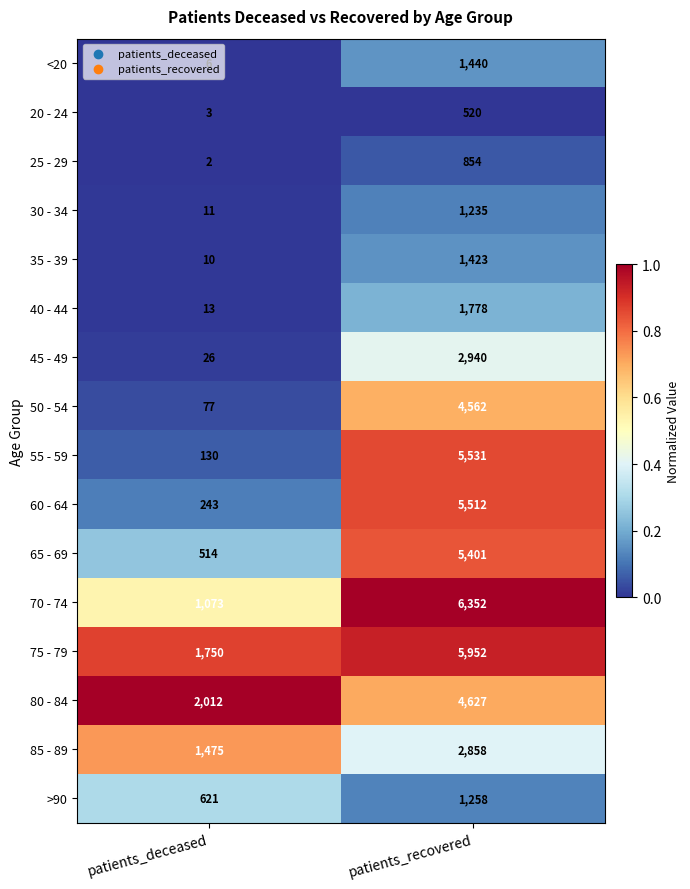

What is the maximum value shown in the chart?

6352